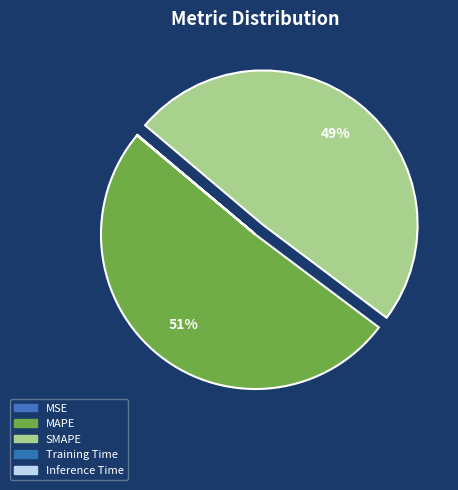

What percentage do MAPE and Inference Time together represent?

50.8%